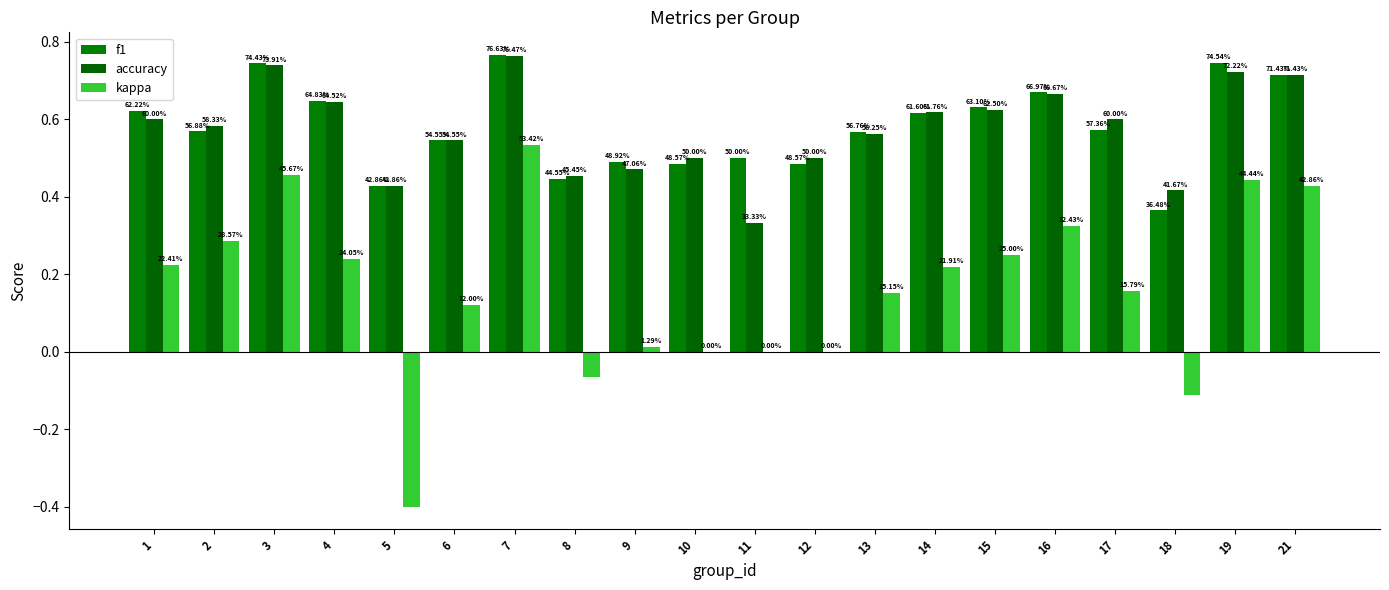

What is the highest value of the f1 series?

0.8